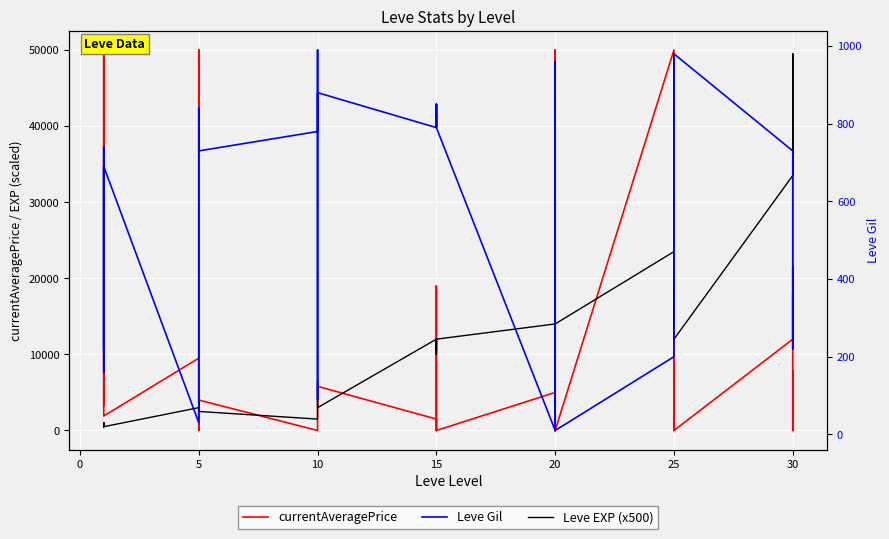

Reading left to right, list all the values displayed in this chart.

currentAveragePrice: 3307	50000	50000	50000	2002	1900	9500	6298	0	50000	25000	4002	0	0	0	0	0	5801	1500	0	0	5487	18999	0	5000	0	20000	50000	12250	0	50000	30000	0	0	30000	0	11990	18044	0	7820
Leve EXP (x500): 500	1000	500	500	1000	500	3000	3000	4000	3000	3000	2500	1500	4500	4500	6500	3000	3000	12000	10500	12000	10500	10000	12000	14000	8000	14000	14000	6000	14000	23500	18000	12000	20500	18000	12000	33500	49500	17000	18000
Leve Gil: 690	220	690	160	740	690	30	30	460	840	840	730	780	990	990	90	880	880	790	850	790	850	790	790	10	800	10	10	960	10	200	390	980	630	390	980	730	220	430	240